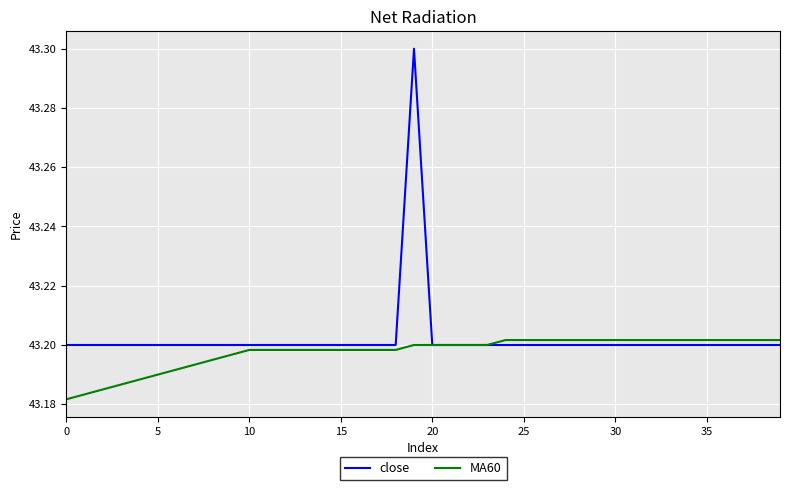

Rank the series by their maximum value, from highest to lowest.

close, MA60